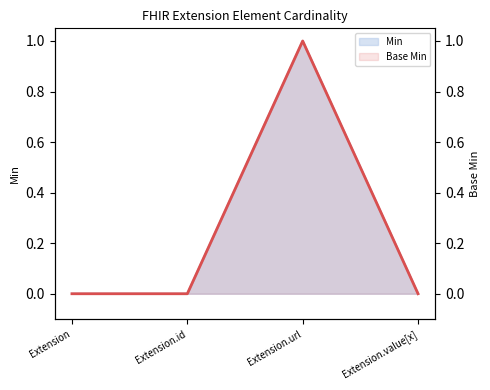

Is it true that the value at Extension.id is 0?

True